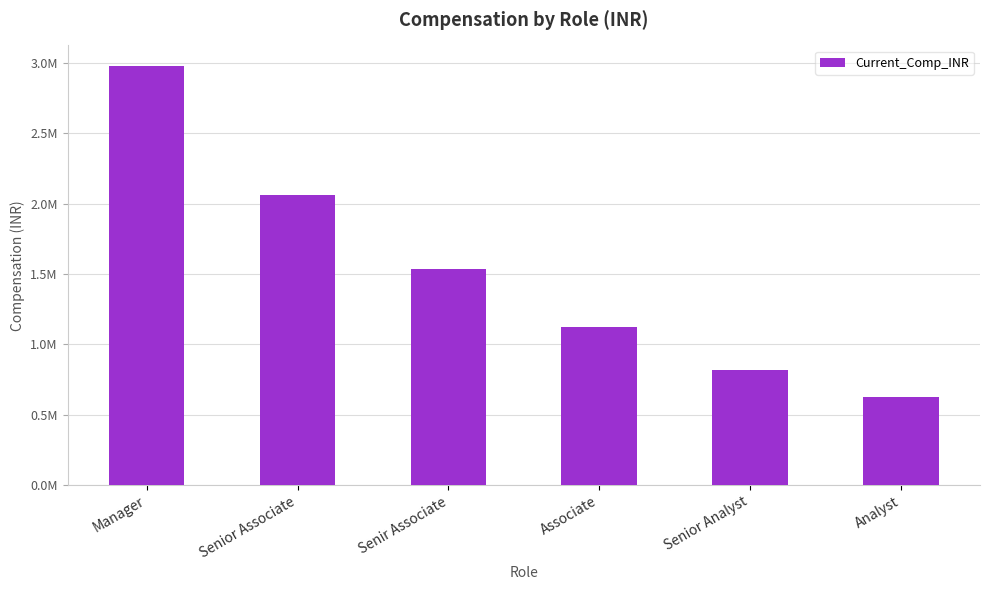

What is the value of the 4th bar from the left?

1126243.1